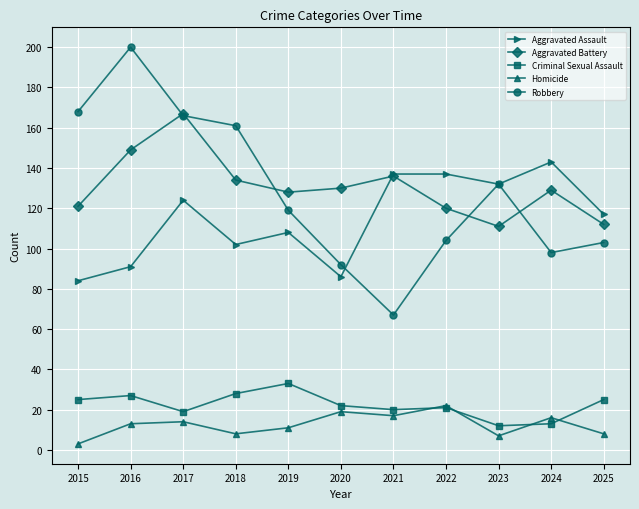

Reading left to right, transcribe all the data shown in this chart.

Aggravated Assault: 84	91	124	102	108	86	137	137	132	143	117
Aggravated Battery: 121	149	167	134	128	130	136	120	111	129	112
Criminal Sexual Assault: 25	27	19	28	33	22	20	21	12	13	25
Homicide: 3	13	14	8	11	19	17	22	7	16	8
Robbery: 168	200	166	161	119	92	67	104	132	98	103